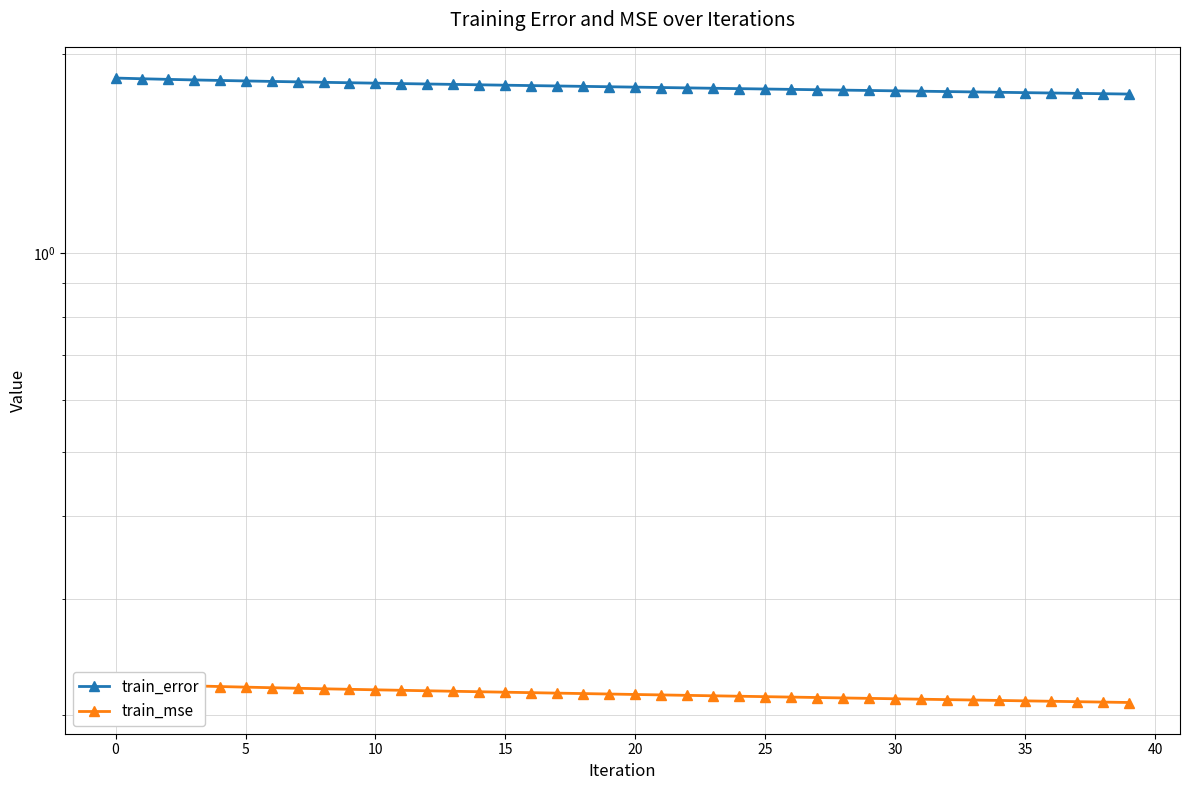

How many lines are shown in the chart?

2